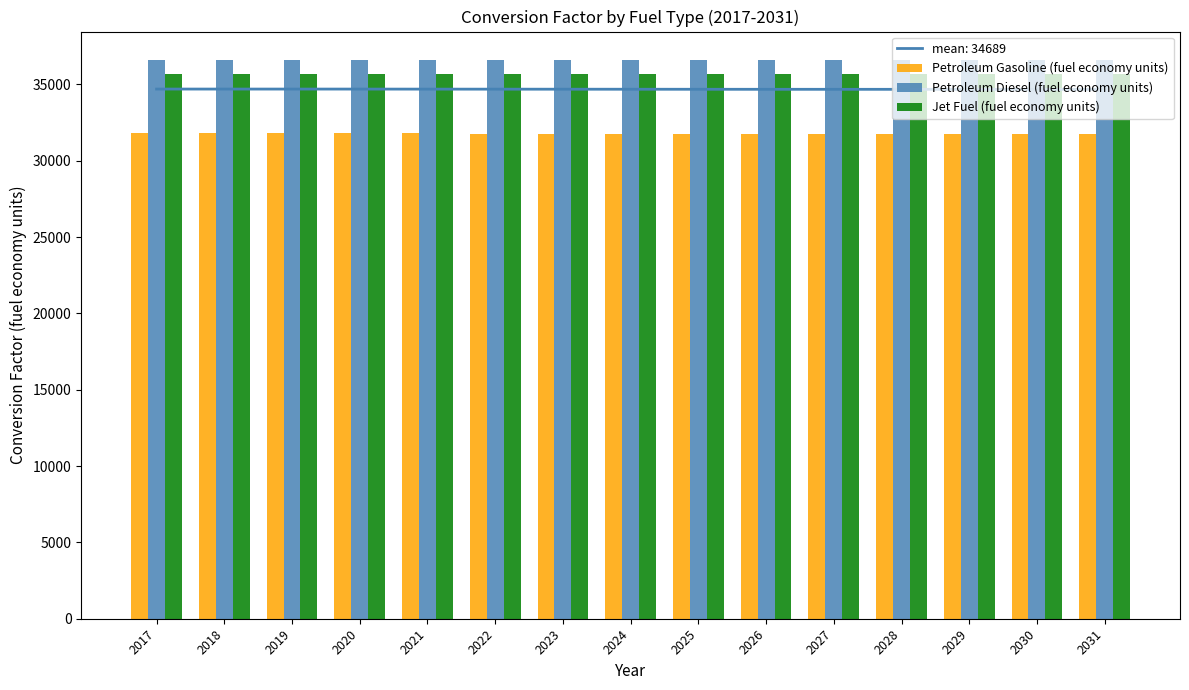

Which series has the largest range (max minus min)?

Petroleum Gasoline (fuel economy units)